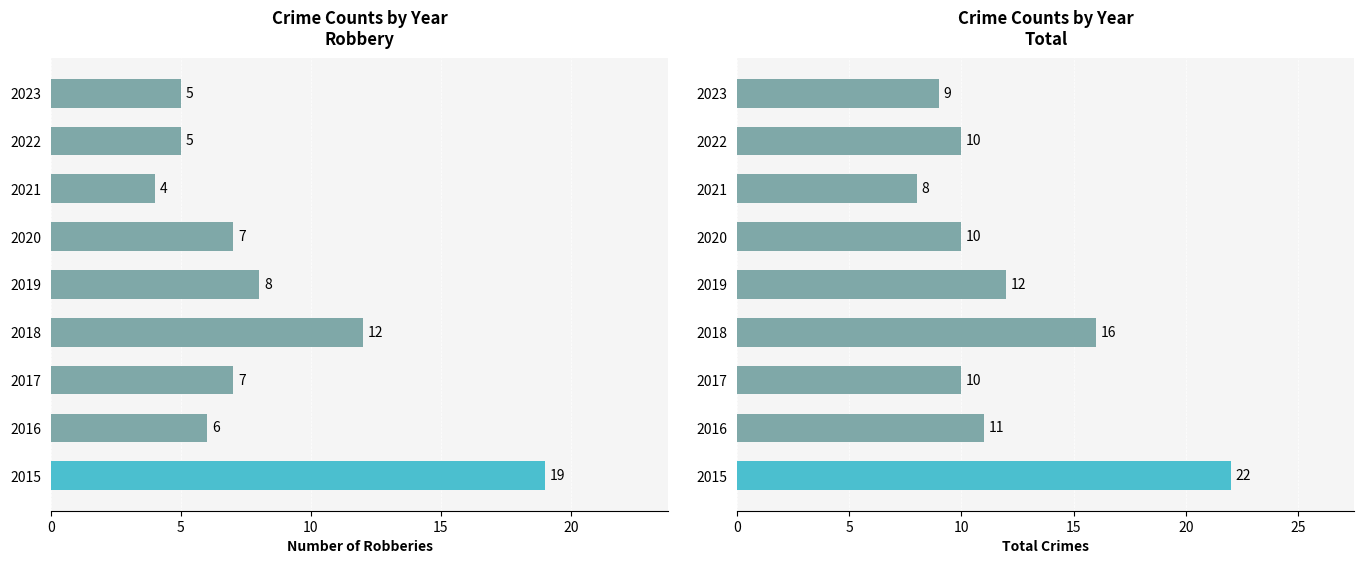

List the series in order of their overall mean, highest first.

Total, Robbery